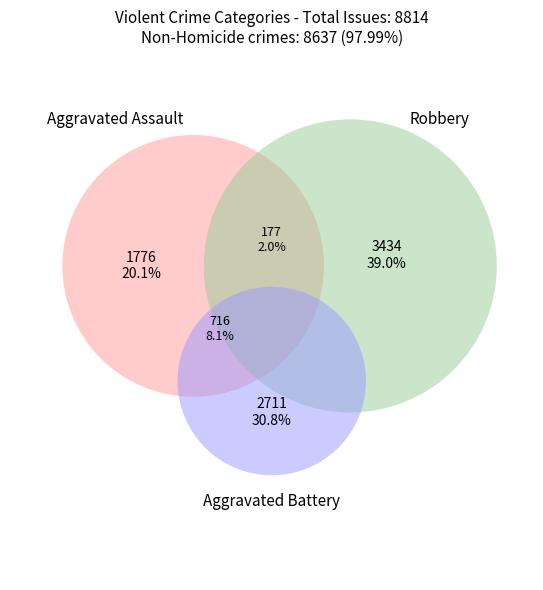

What percentage is the Homicide slice, to the nearest percent?

2%